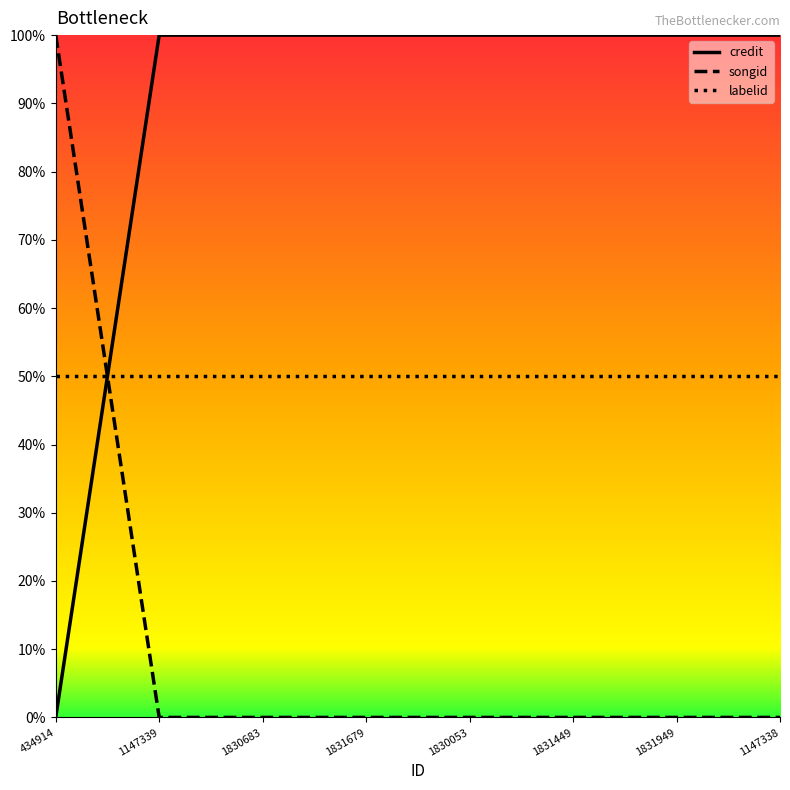

What is the difference between the maximum and minimum values in the songid series?

1.0